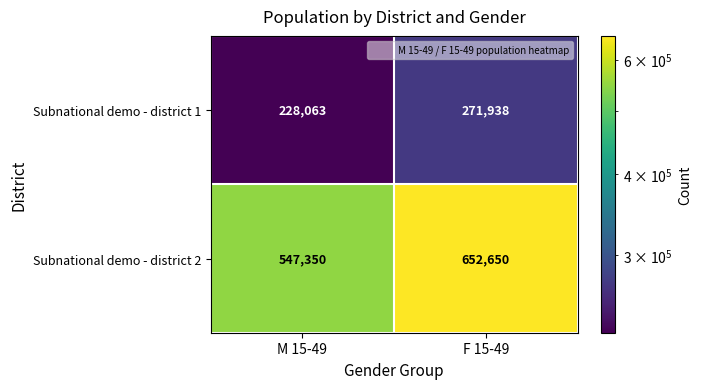

At which label is Subnational demo - district 2 closest to 600000?

M 15-49